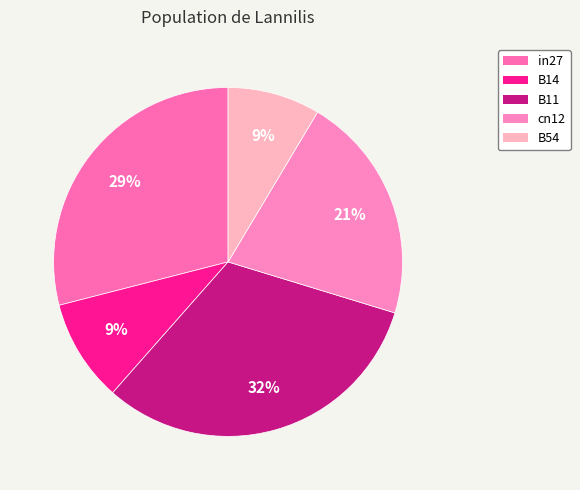

To the nearest percent, what percentage of the pie is B54?

9%